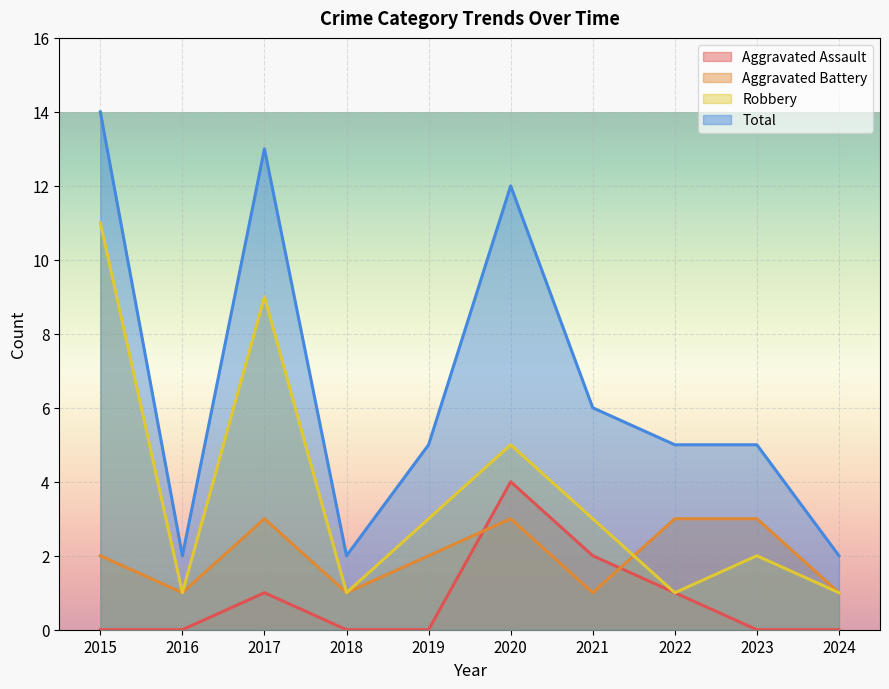

Which series has the largest total across all categories?

Total